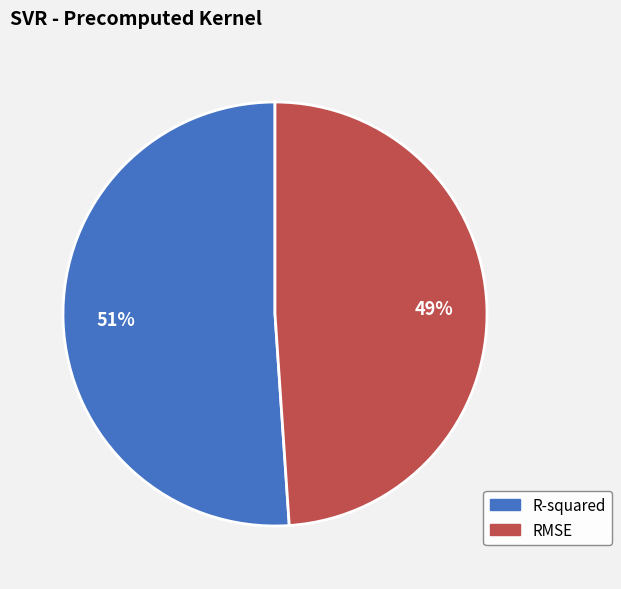

Is it true that R-squared is 65% of the pie?

False